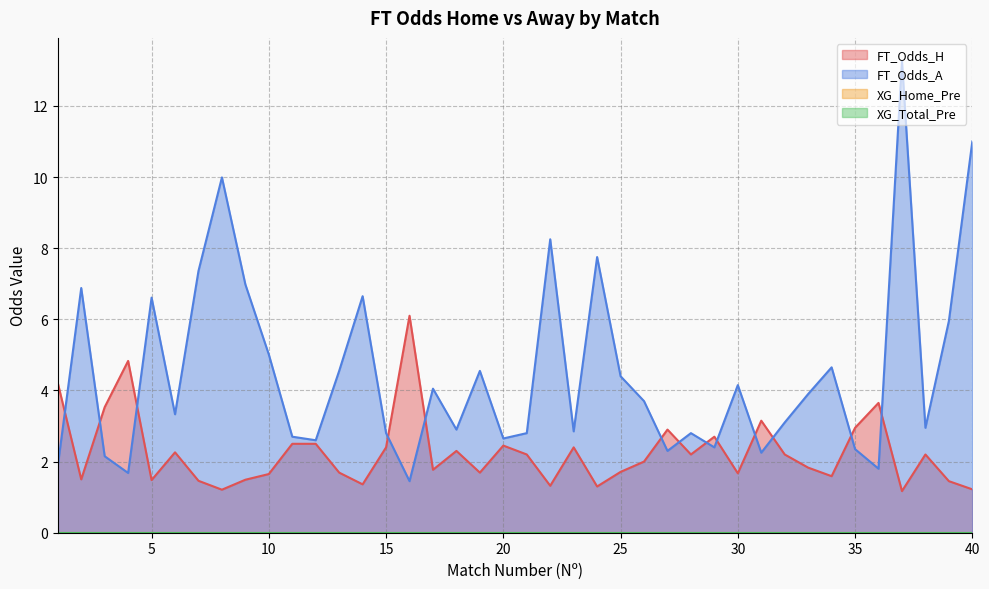

How many series are shown in this chart?

2